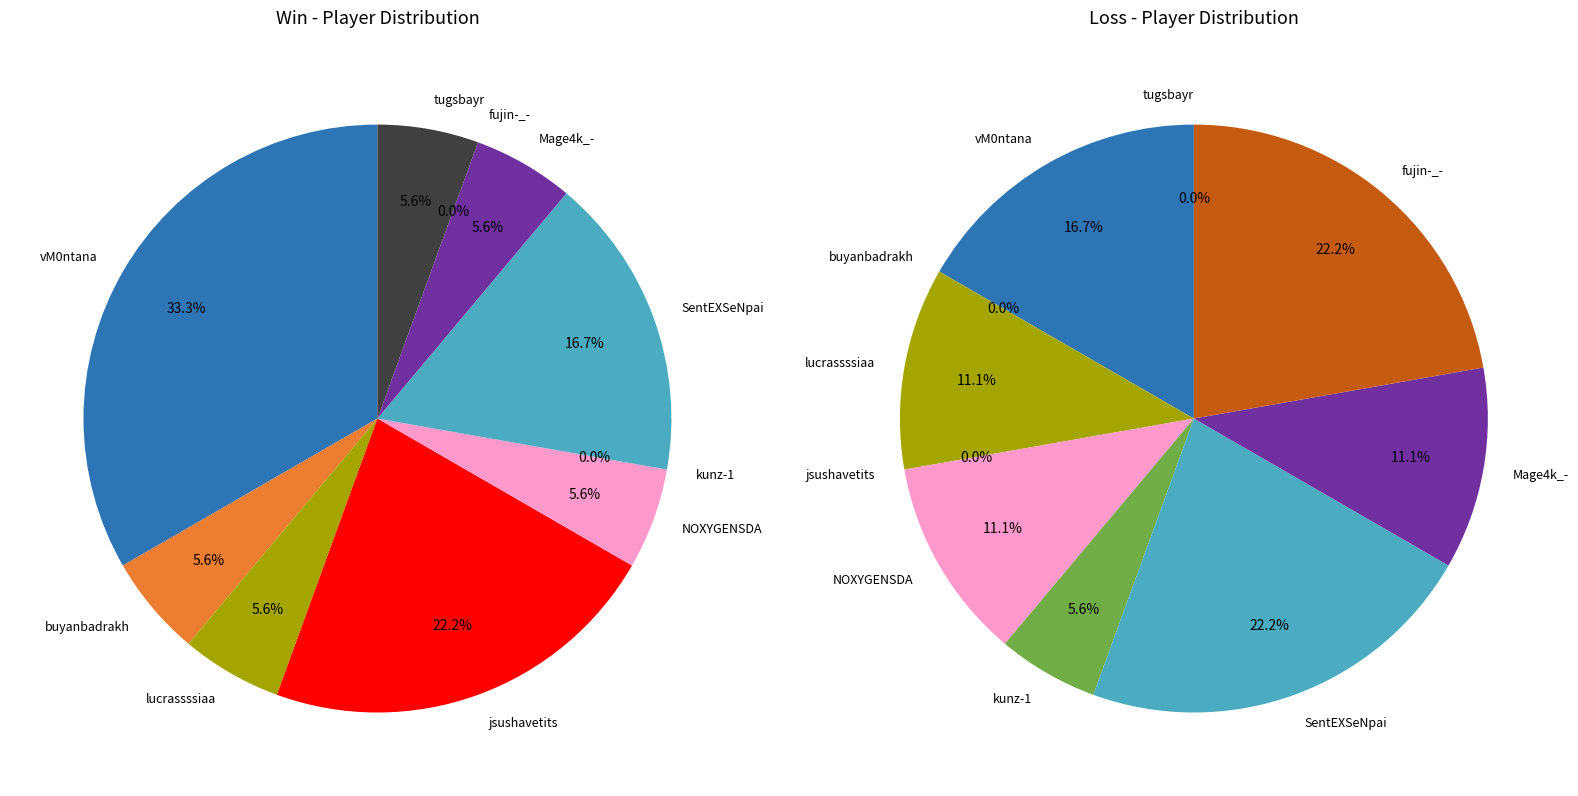

Rank the series by their maximum value, from highest to lowest.

Win, Loss